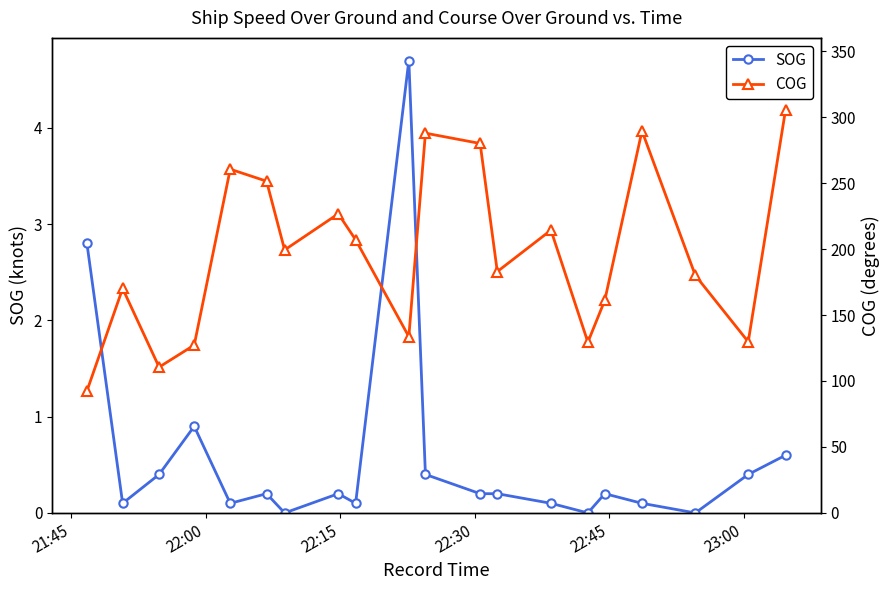

In COG, how many points are lower than both neighbors (excluding endpoints)?

6